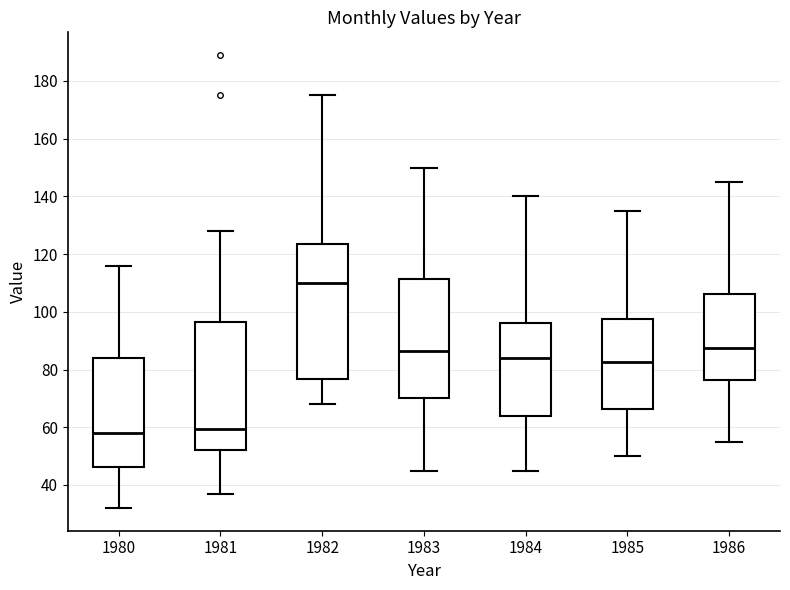

Reading left to right, transcribe this box plot: for each box, give where its median line is, the range the box spans, and where its two whiskers end, as read against the y-axis. The values are not printed on the chart, so give them approximately, as read against the axis.

1980: median 58, box 46 to 84, whiskers 32 to 116
1981: median 60, box 52 to 96, whiskers 38 to 128
1982: median 110, box 76 to 124, whiskers 68 to 176
1983: median 86, box 70 to 112, whiskers 46 to 150
1984: median 84, box 64 to 96, whiskers 46 to 140
1985: median 82, box 66 to 98, whiskers 50 to 136
1986: median 88, box 76 to 106, whiskers 56 to 146